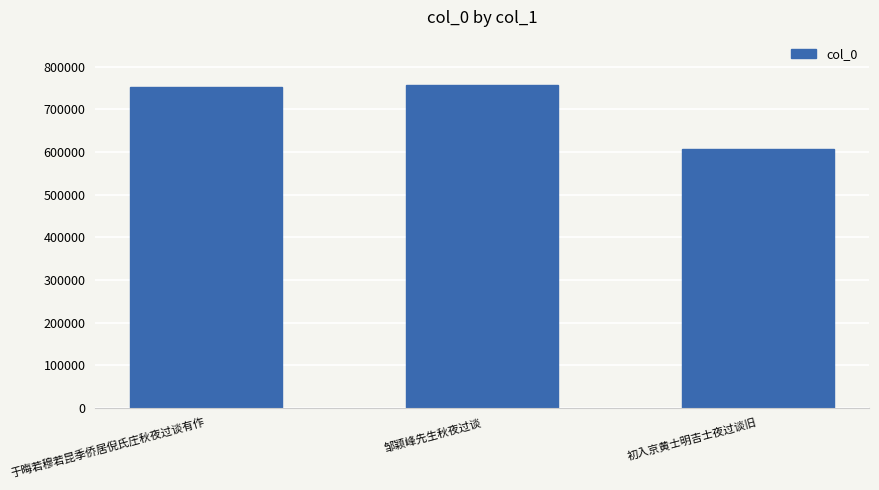

What is the change in value from 于晦若穆若昆季侨居倪氏庄秋夜过谈有作 to 邹颖峰先生秋夜过谈?

+3947